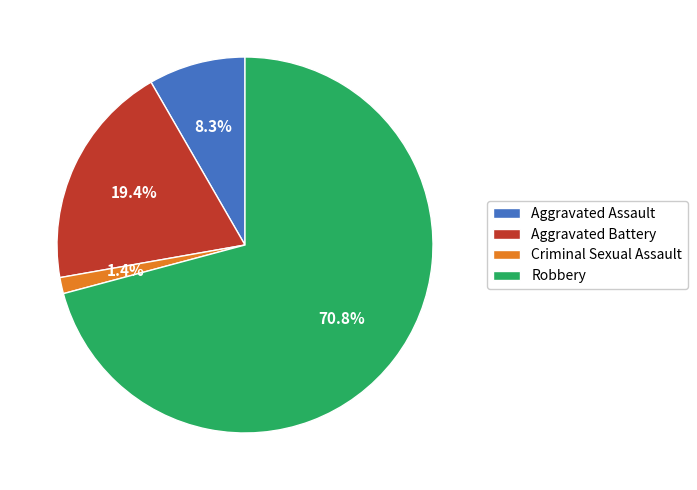

How many slices are in this pie chart?

4